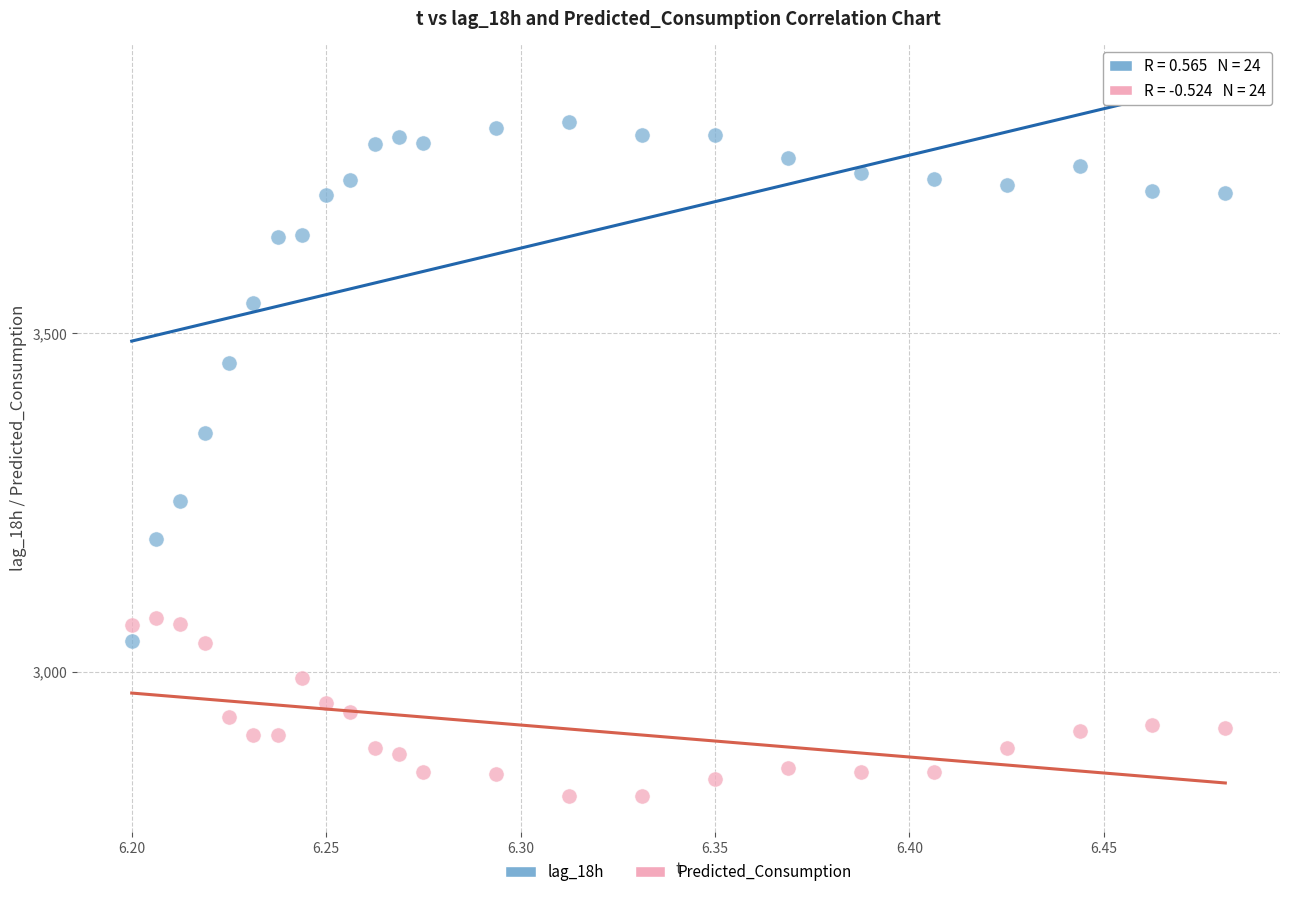

Which series contains the lowest Y value?

Predicted_Consumption